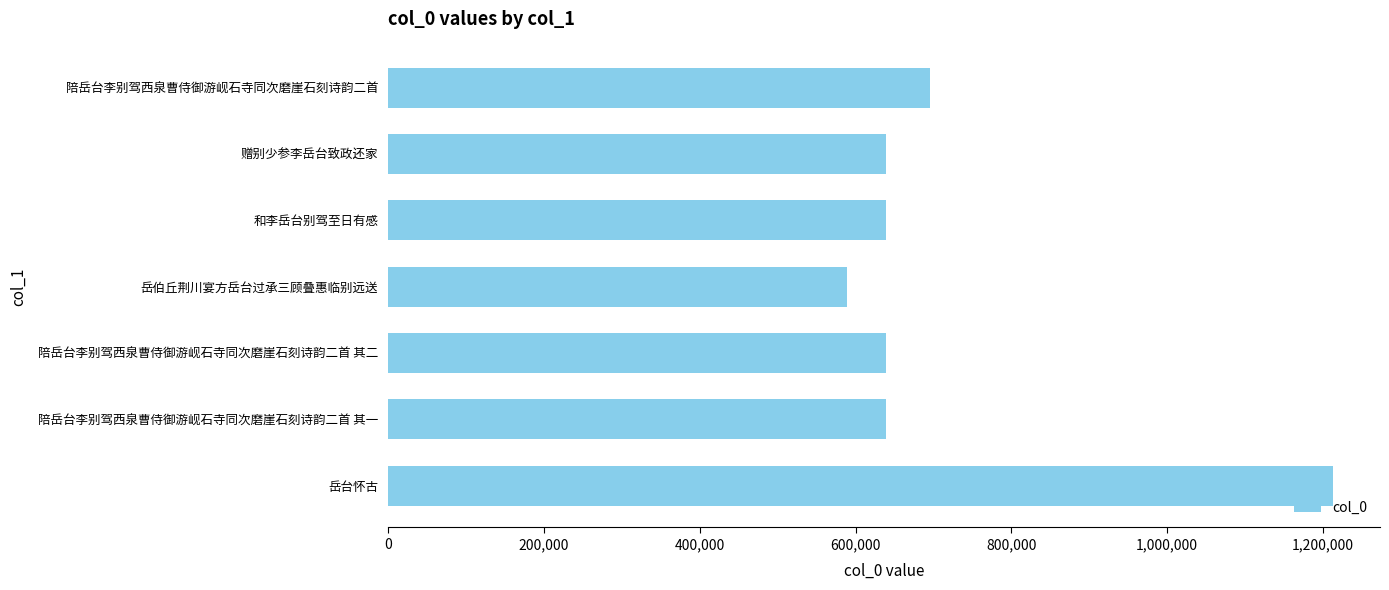

What is the sum of all values?

5053291